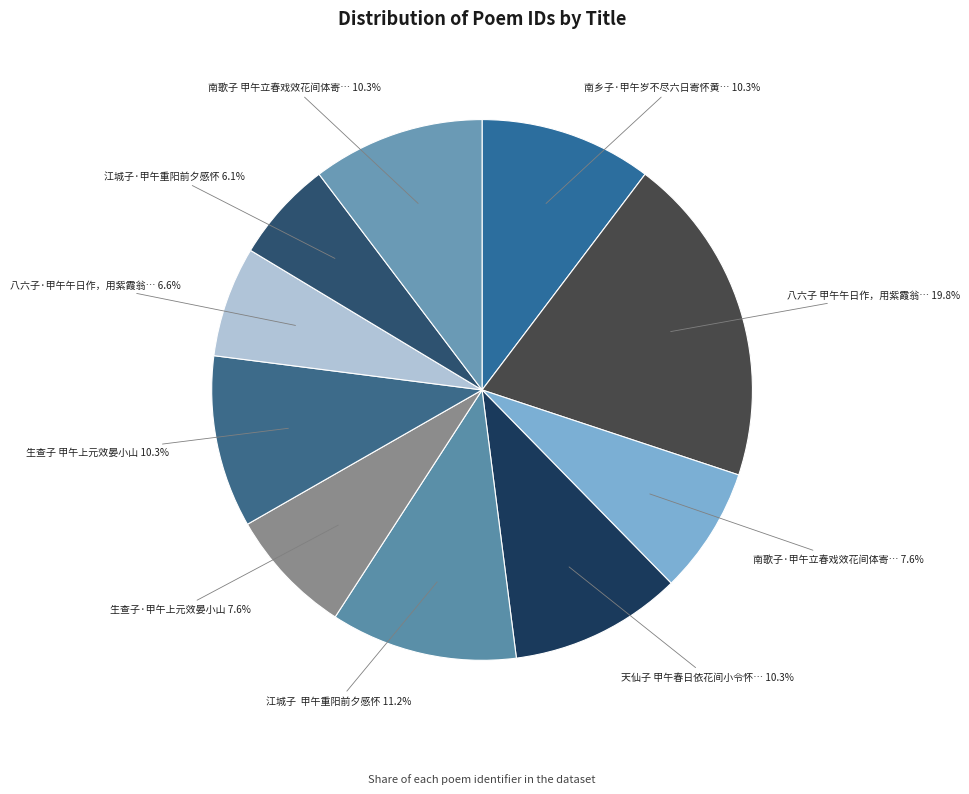

Count the number of slices in the pie.

10